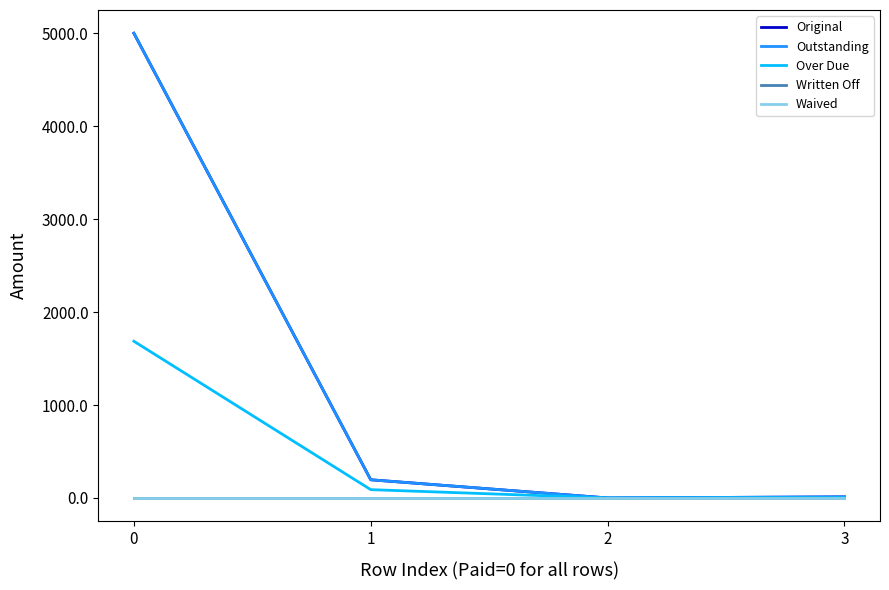

Which series has the largest range (max minus min)?

Original